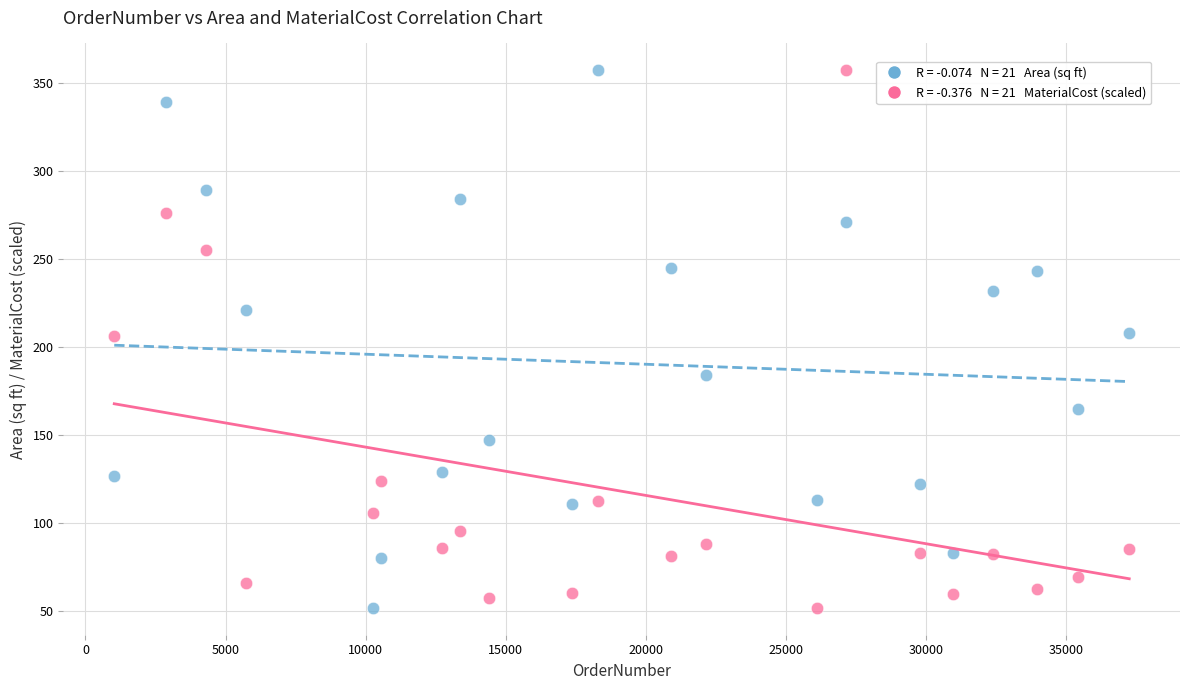

Across all data points, what is the range of X values (max minus min)?

36221.0